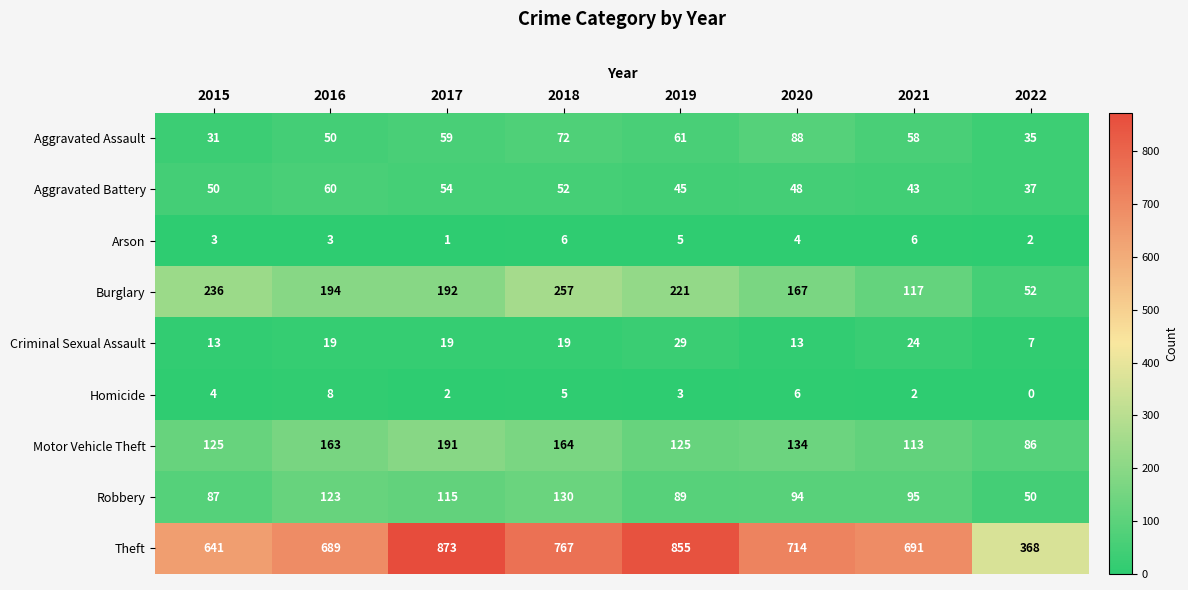

Which series has the widest spread of values?

Theft